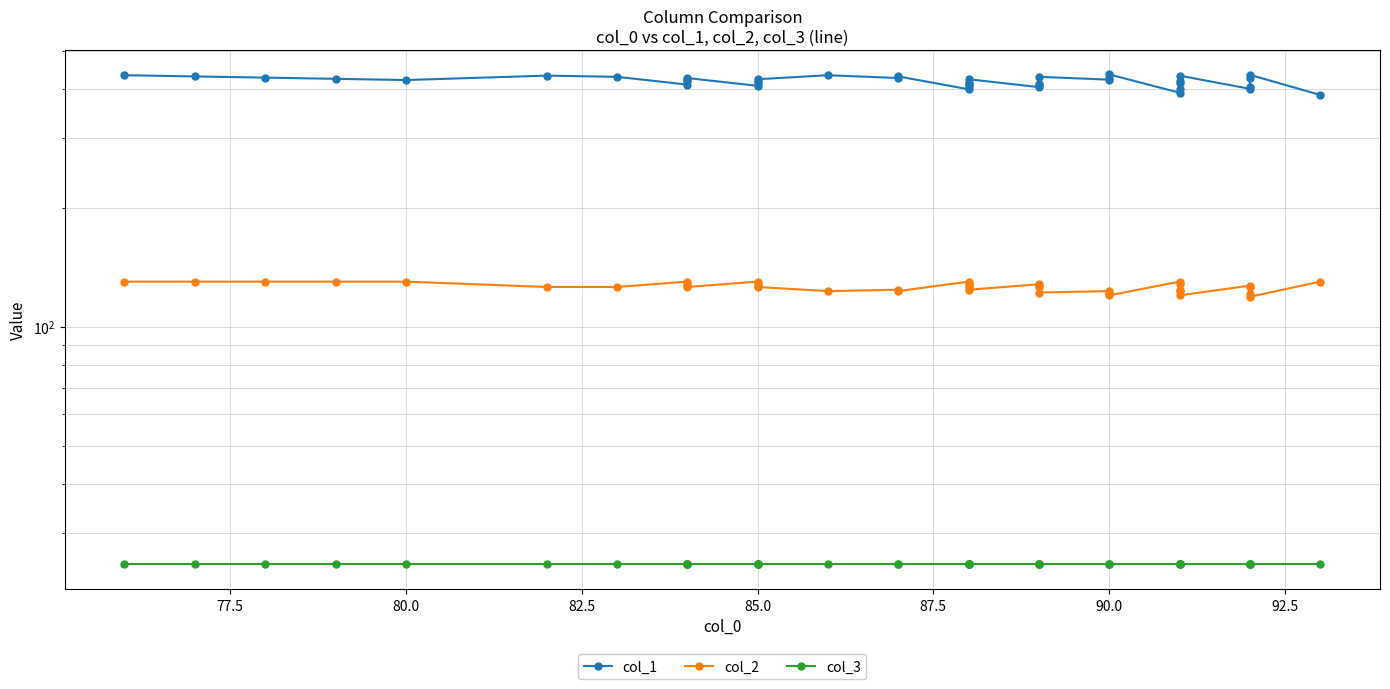

True or false: col_3 and col_2 cross at least once.

False